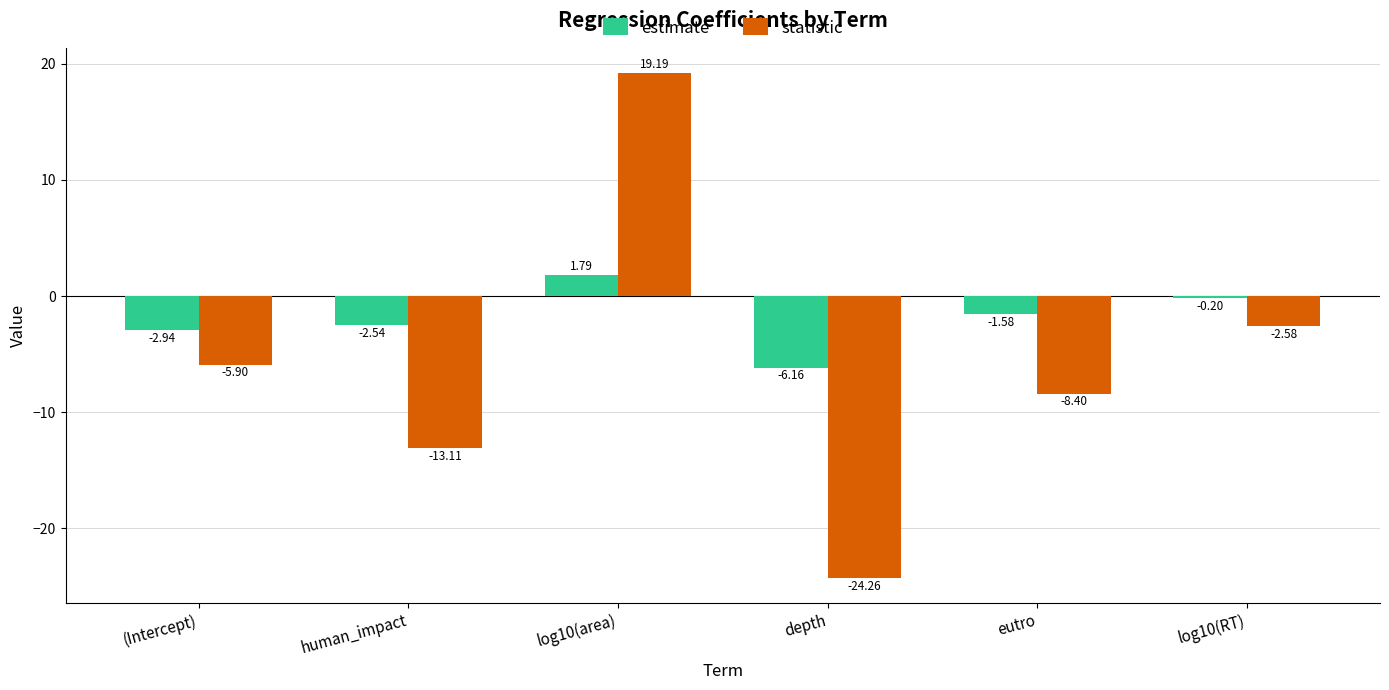

At which label is estimate closest to -2?

eutro